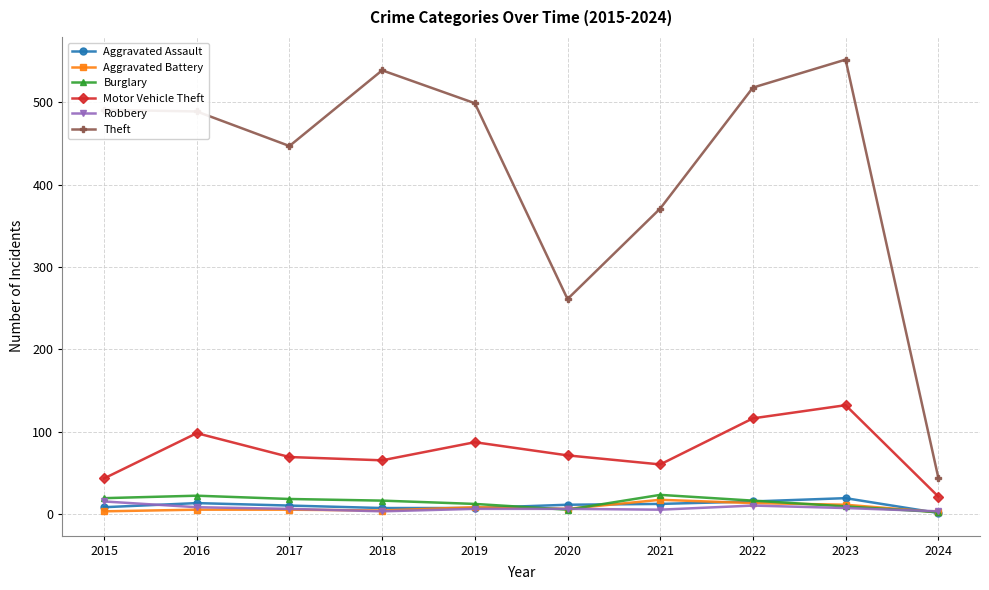

Does the chart display data point markers on the line(s)?

Yes